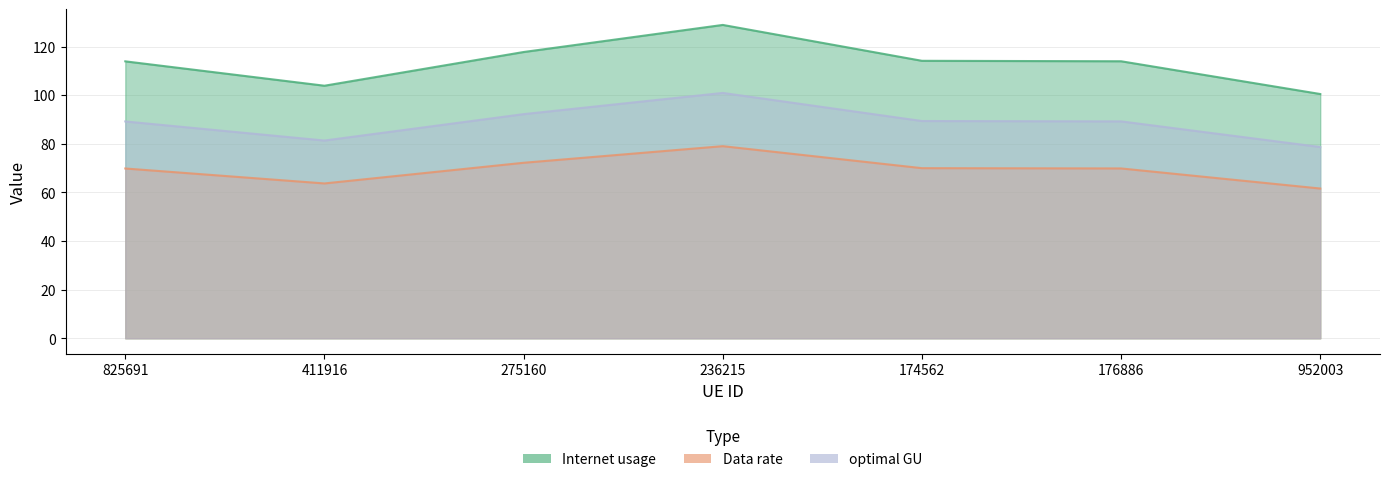

Between 411916 and 174562, which series saw the biggest shift?

Internet usage